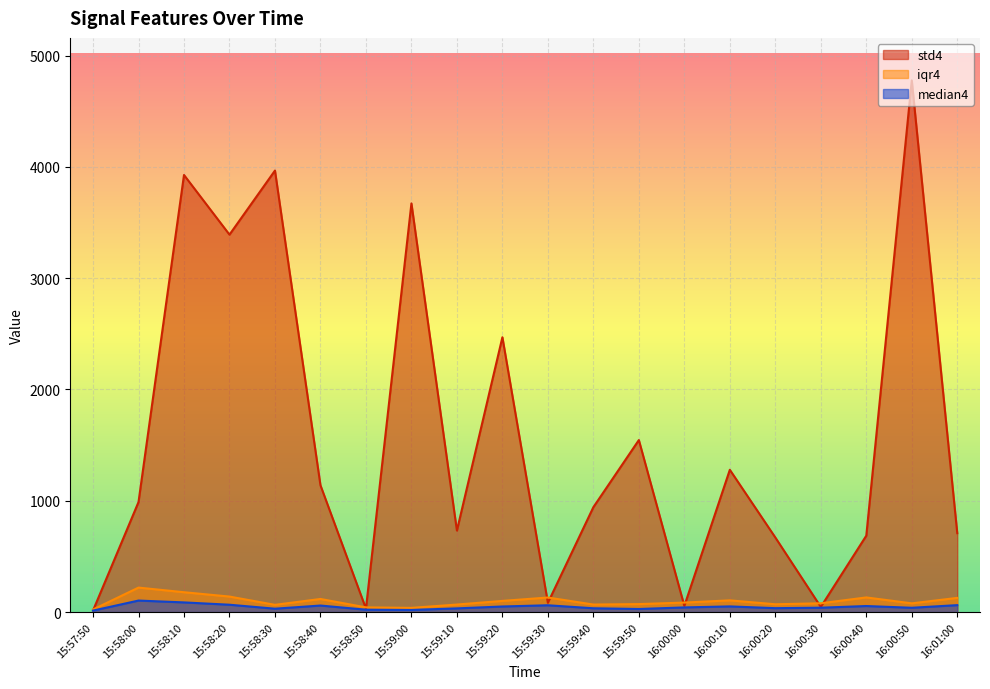

Reading right to left, what are all the values shown in this chart?

std4: 708.9	4777.3	686.4	46.2	670.4	1278.5	55.5	1545.7	942.6	83.0	2469.6	732.2	3672.1	31.0	1139.6	3967.3	3391.6	3927.6	988.6	14.1
iqr4: 127.3	78.3	131.6	78.9	70.1	105.2	85.3	71.6	67.5	130.8	100.3	67.6	37.7	42.1	117.6	65.0	139.3	178.2	220.0	23.0
median4: 62.3	38.6	54.3	39.3	35.0	50.9	41.8	27.6	34.1	61.1	50.1	33.1	18.9	21.3	58.7	30.3	66.0	86.8	103.5	13.1